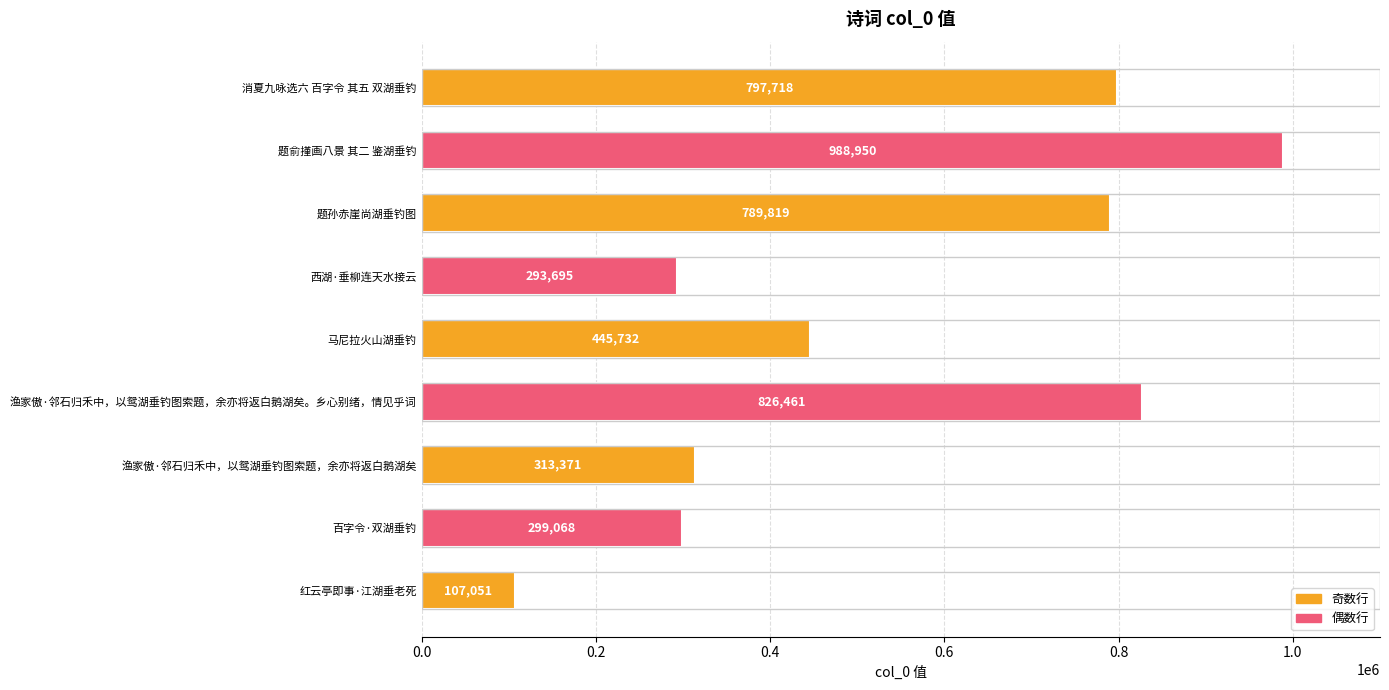

Rank the categories by value from highest to lowest.

题俞㨷画八景 其二 鉴湖垂钓, 渔家傲·邻石归禾中，以鸳湖垂钓图索题，余亦将返白鹅湖矣。乡心别绪，情见乎词, 消夏九咏选六 百字令 其五 双湖垂钓, 题孙赤崖尚湖垂钓图, 马尼拉火山湖垂钓, 渔家傲·邻石归禾中，以鸳湖垂钓图索题，余亦将返白鹅湖矣, 百字令·双湖垂钓, 西湖·垂柳连天水接云, 红云亭即事·江湖垂老死